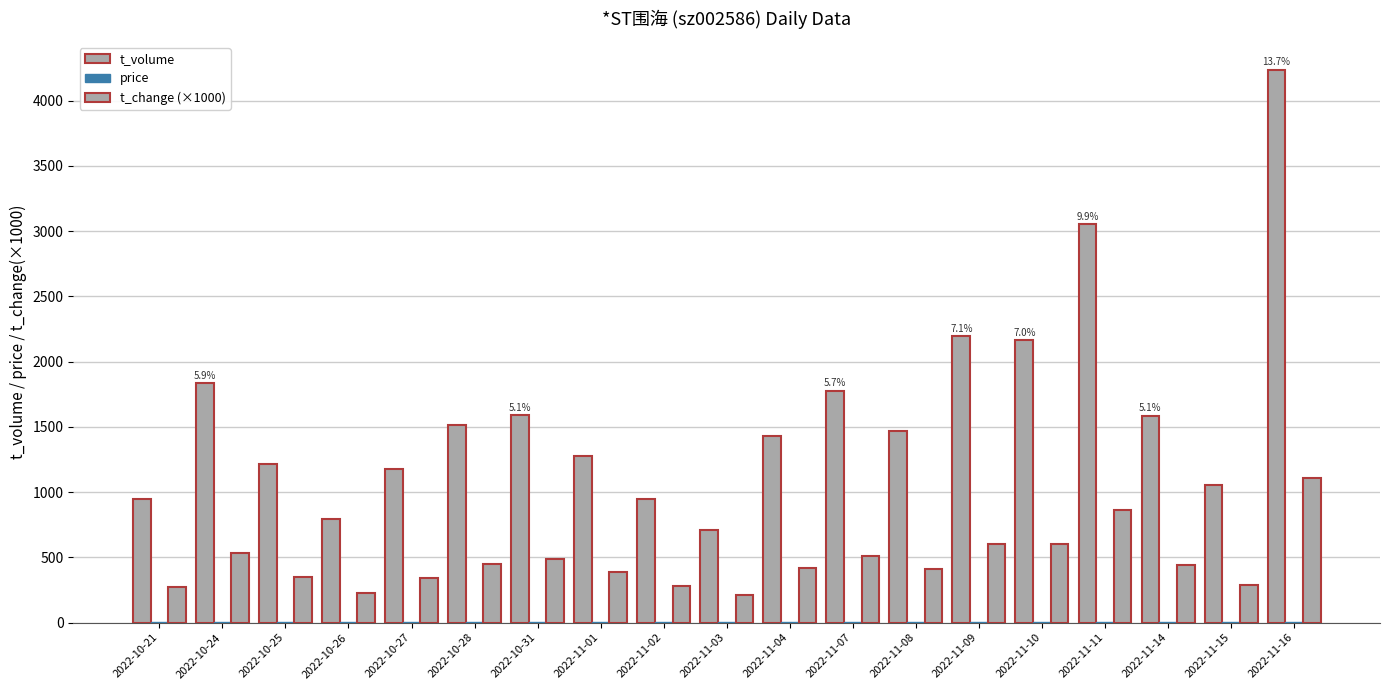

Which series has the widest spread of values?

t_volume